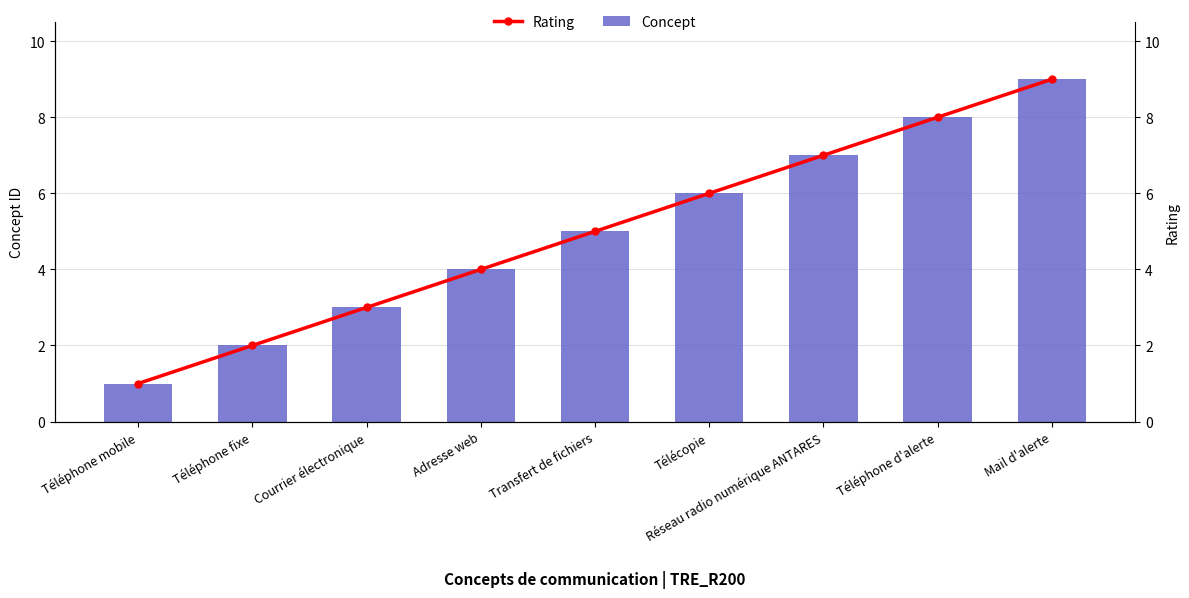

Reading left to right, extract all data points from this chart.

Concept: 1	2	3	4	5	6	7	8	9
Rating: 1	2	3	4	5	6	7	8	9